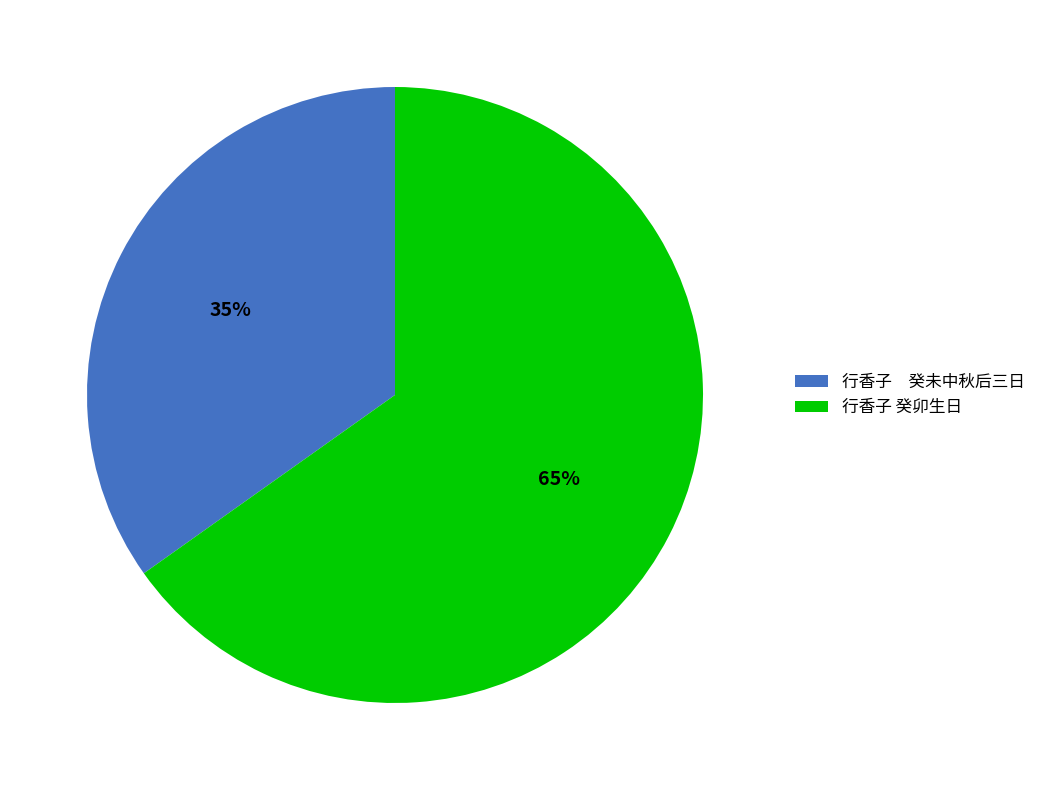

What is the largest slice in the pie chart?

行香子 癸卯生日